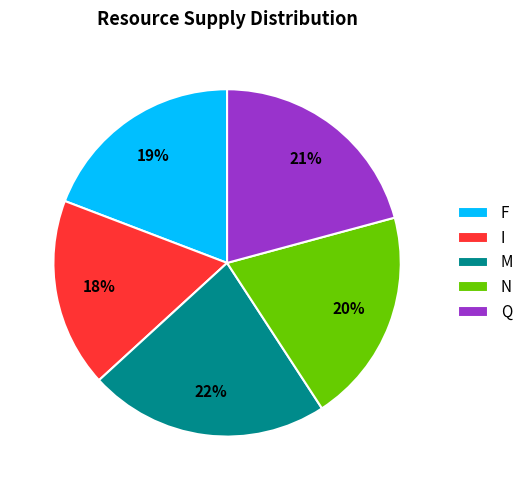

How many slices are in this pie chart?

5